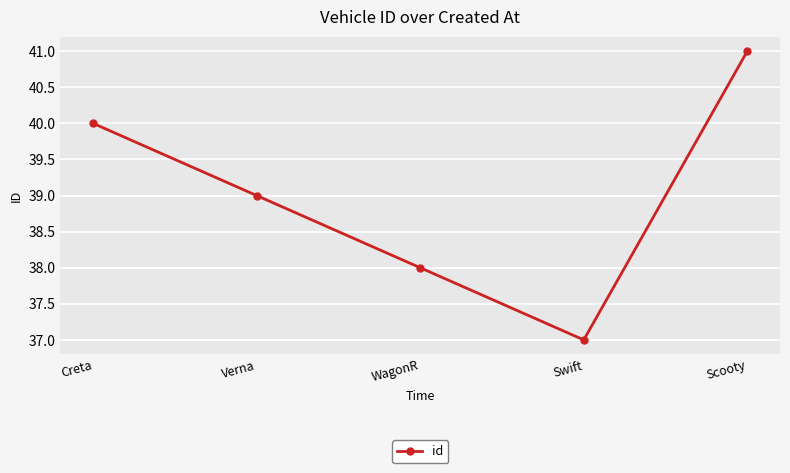

What is the greatest value displayed?

41